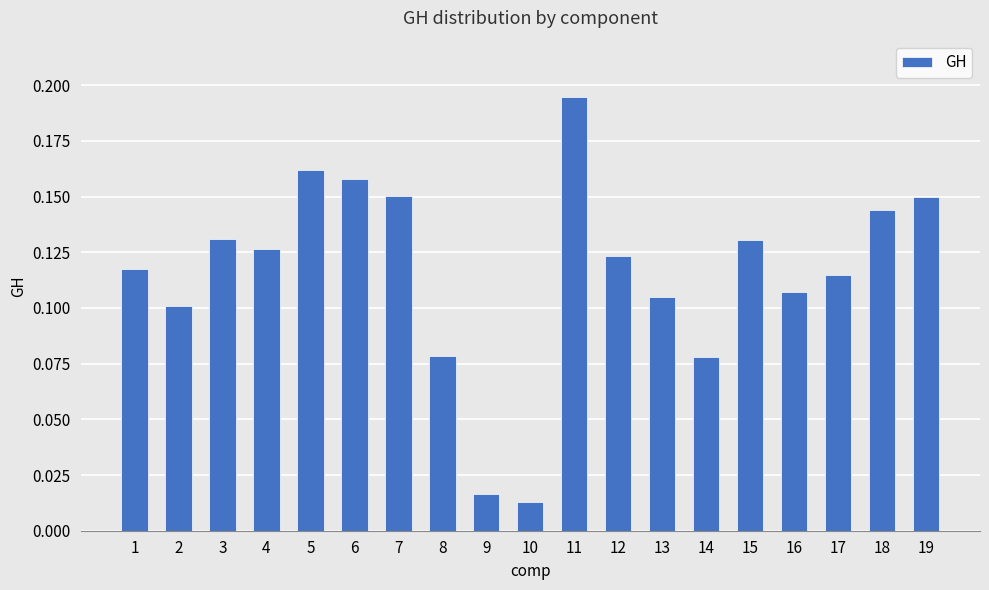

Which label corresponds to the largest value in the chart?

11